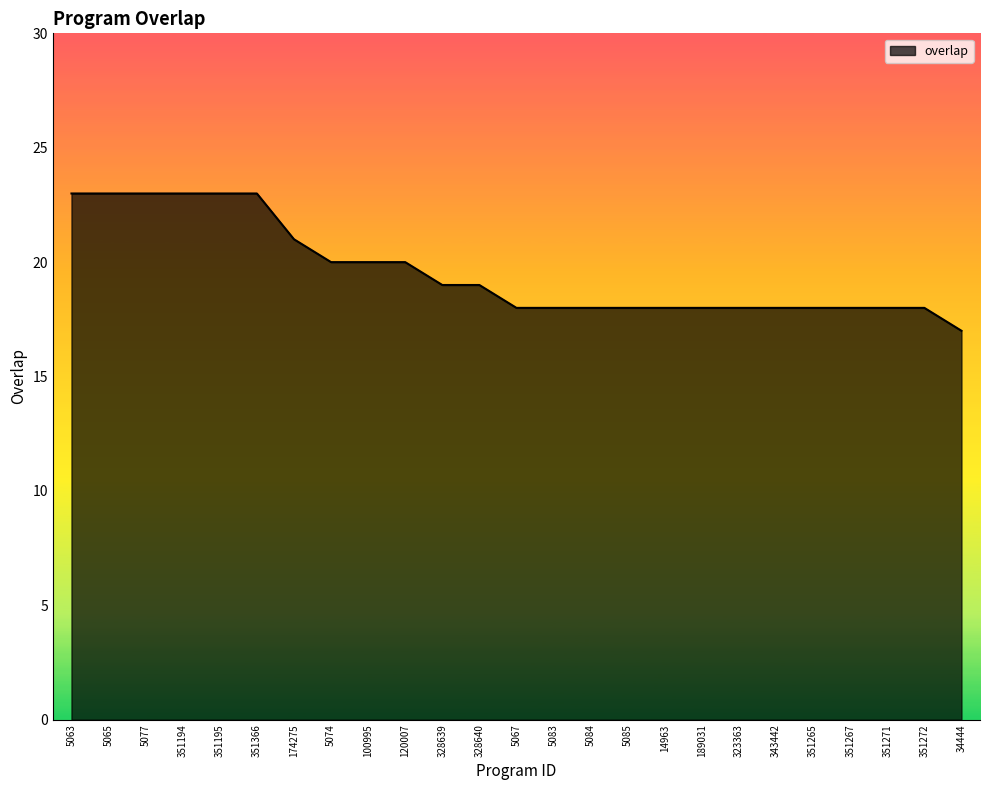

Does the chart display data point markers on the line(s)?

No